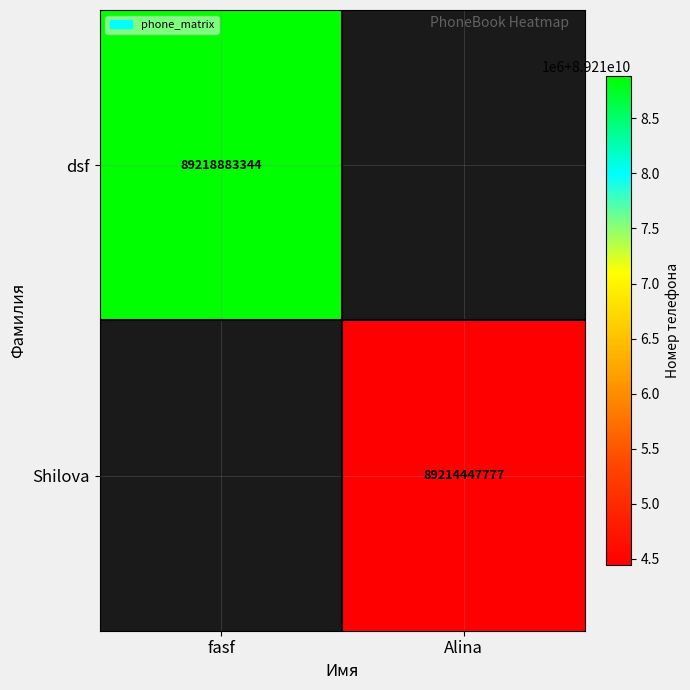

How many categories are shown in the chart?

2